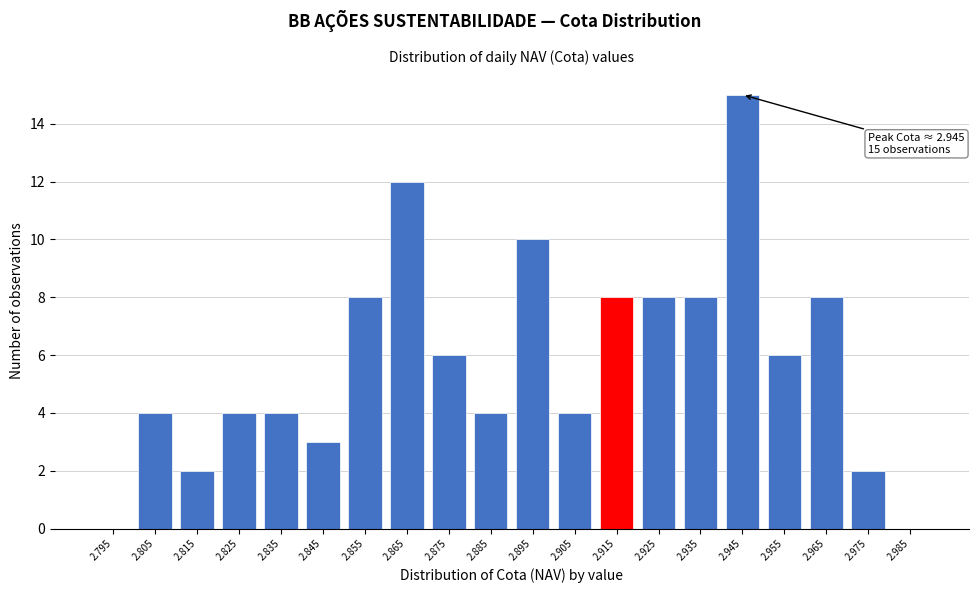

Reading left to right, transcribe all the data shown in this chart.

2.795=0	2.805=4	2.815=2	2.825=4	2.835=4	2.845=3	2.855=8	2.865=12	2.875=6	2.885=4	2.895=10	2.905=4	2.915=8	2.925=8	2.935=8	2.945=15	2.955=6	2.965=8	2.975=2	2.985=0